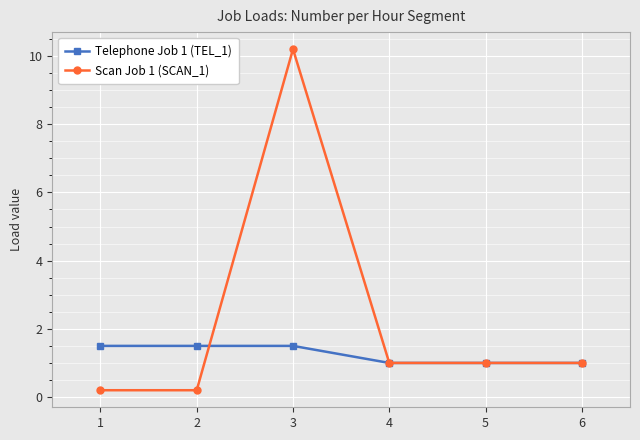

True or false: Telephone Job 1 (TEL_1) has more than 2 points higher than both neighbors.

False